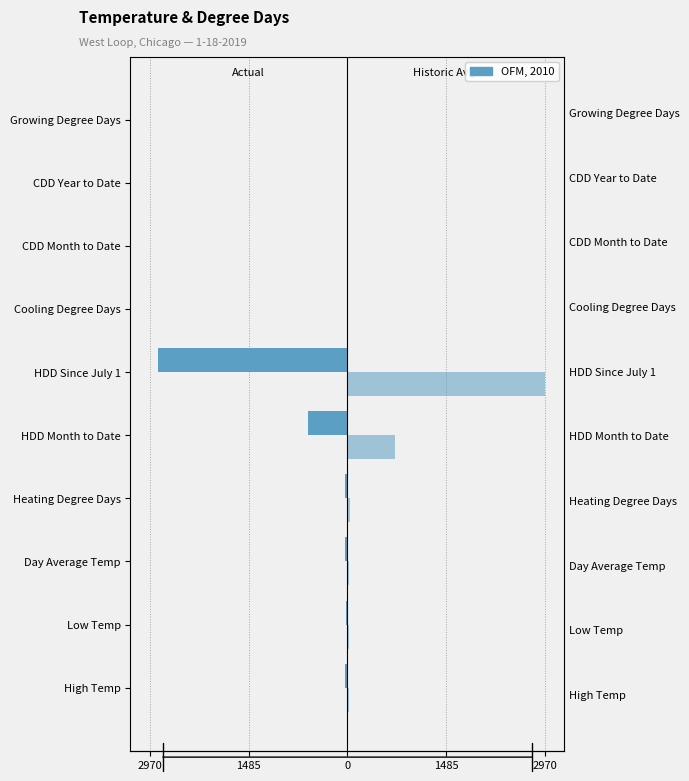

Does the chart contain any negative values?

Yes